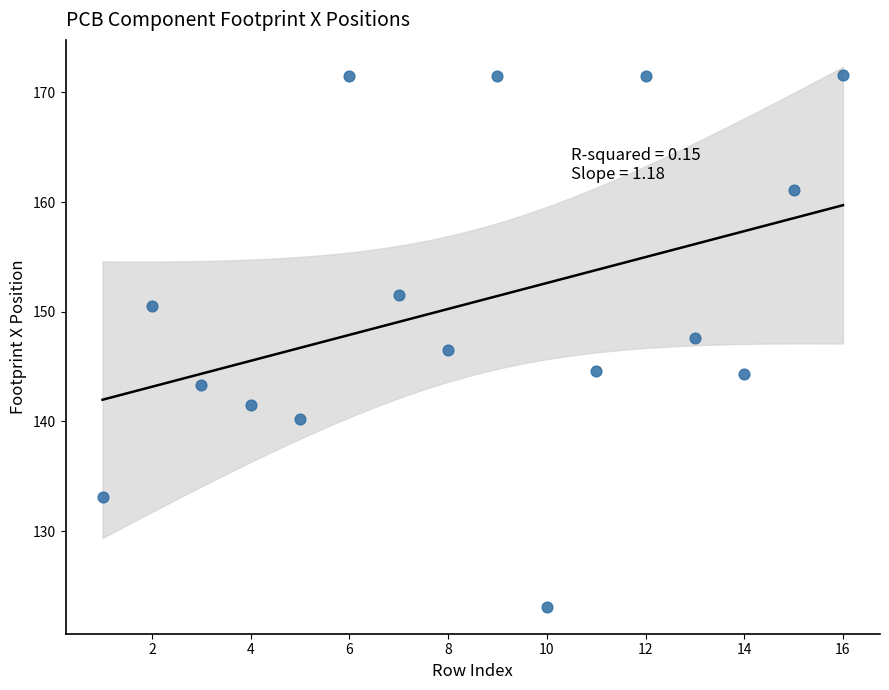

What is the range of Y values (max minus min)?

48.5